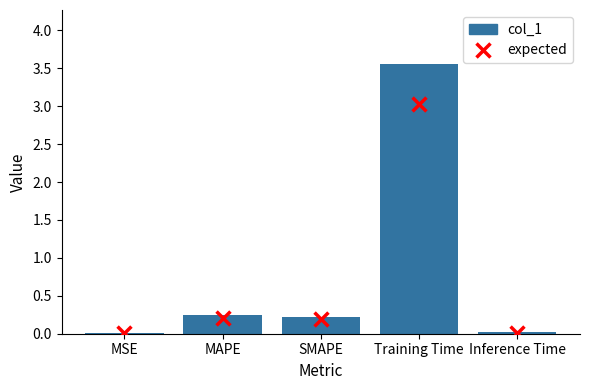

Which series reaches the maximum Y coordinate?

col_1